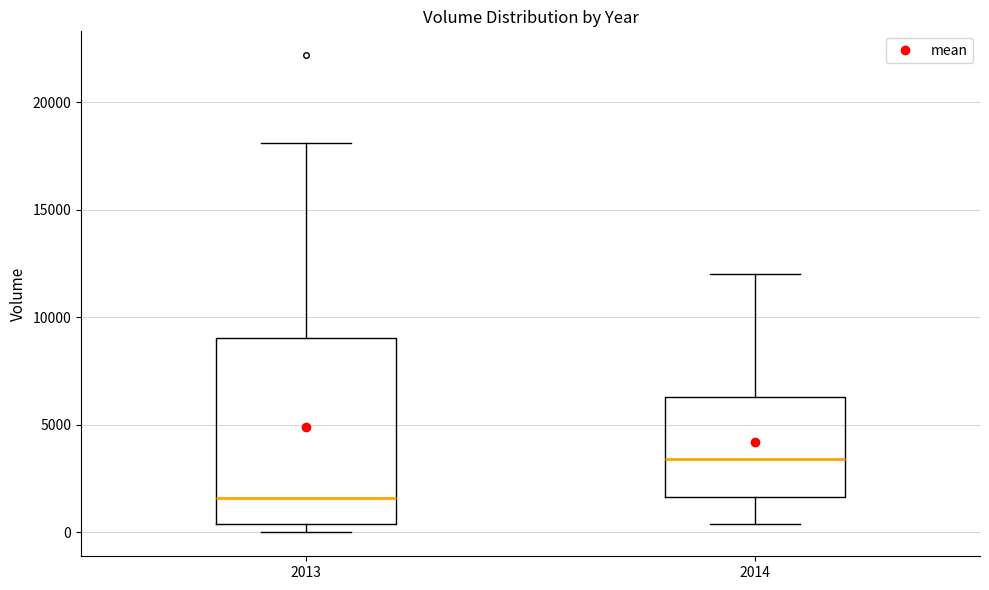

Where does the upper whisker of the box at x = 2013 end on the y-axis? The values are not printed on the chart, so give them approximately, as read against the axis.

18000